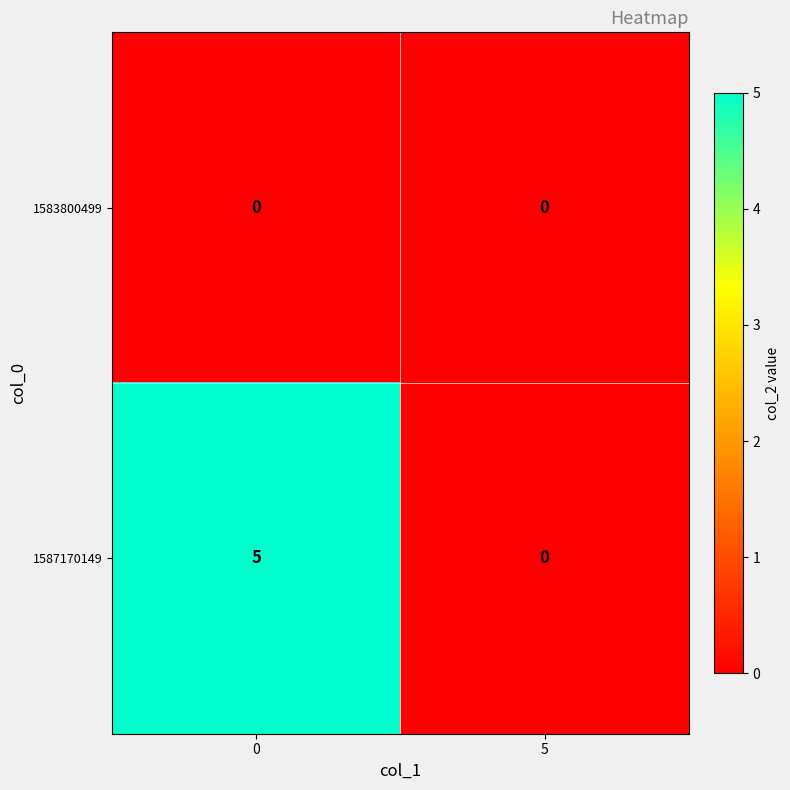

True or false: 1587170149 has a value of 5 at 0.

True